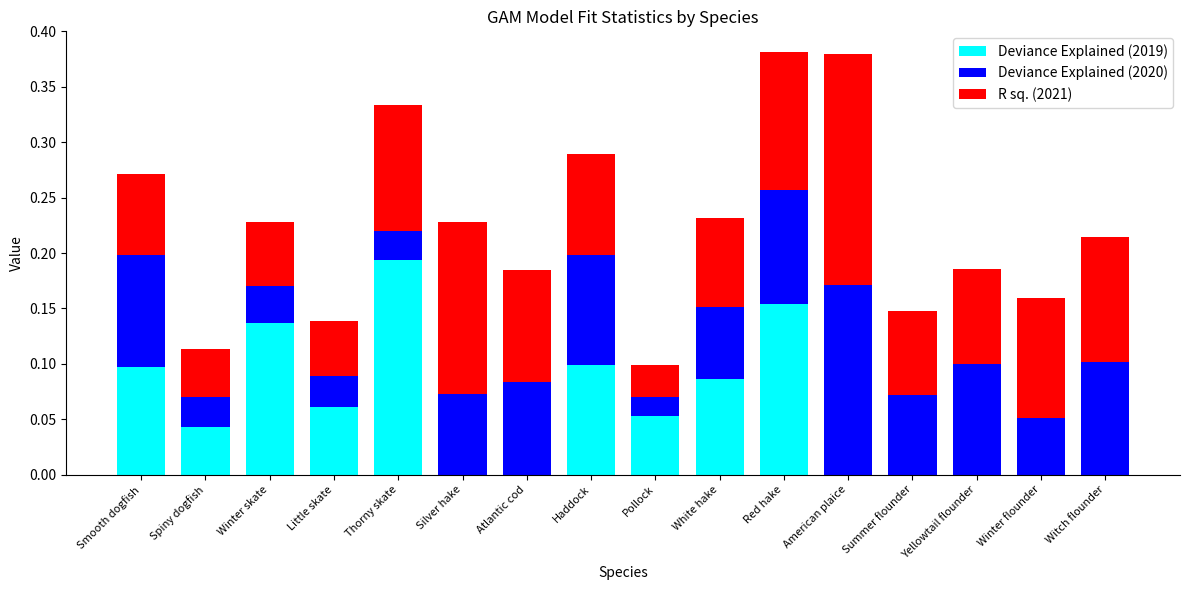

What is the total value across all series at Smooth dogfish?

0.3